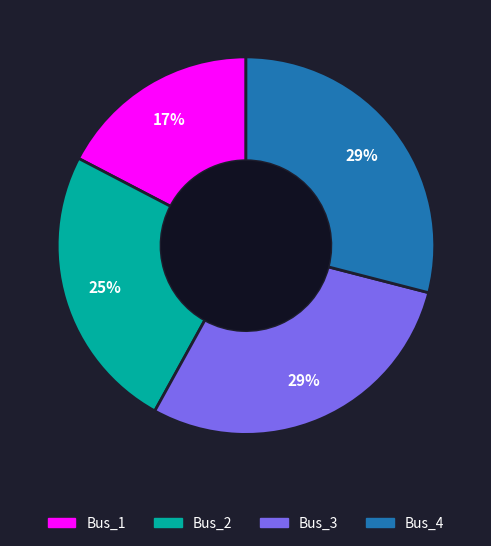

Count the number of slices in the pie.

4